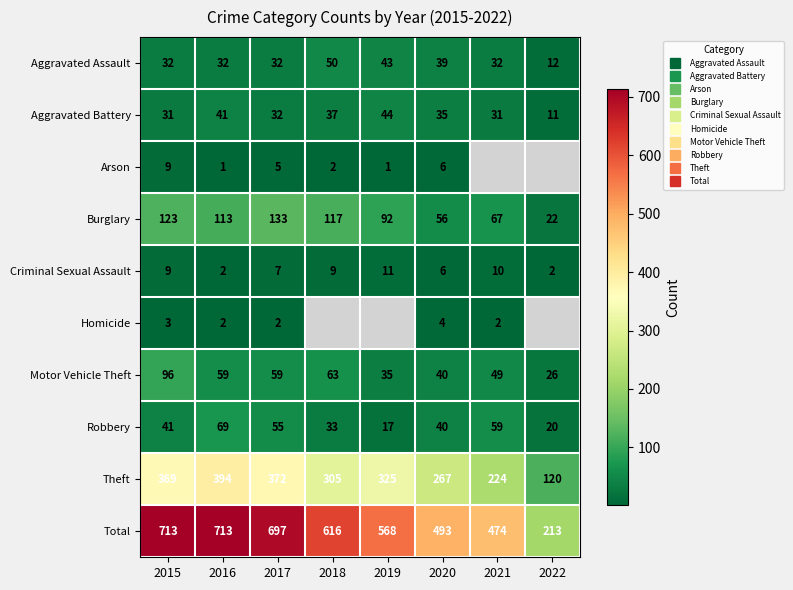

At how many categories does at least one series exceed 300?

7